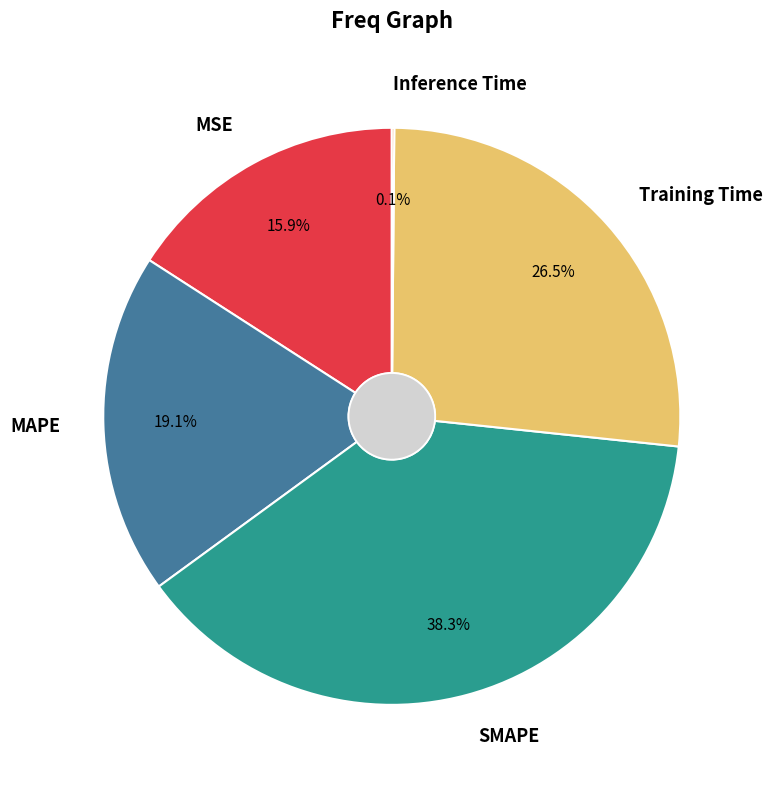

The SMAPE slice represents 48% of the pie. True or false?

False